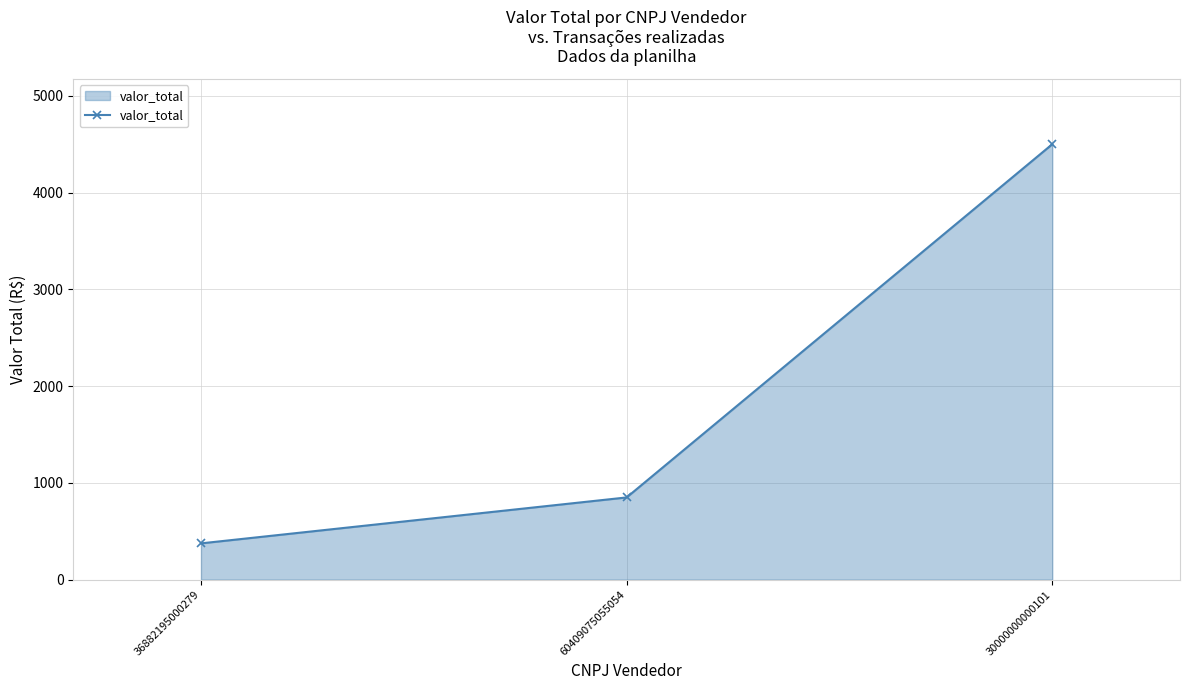

What is the change in value from 36882195000279 to 30000000000101?

+4125.8